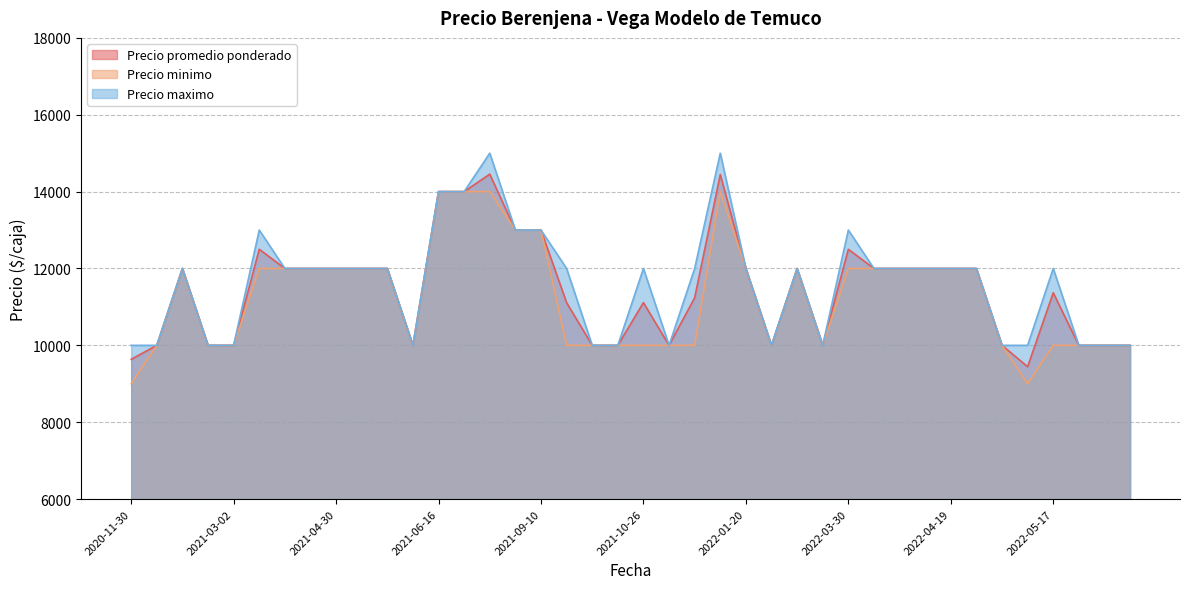

What is the maximum value shown in the chart?

15000